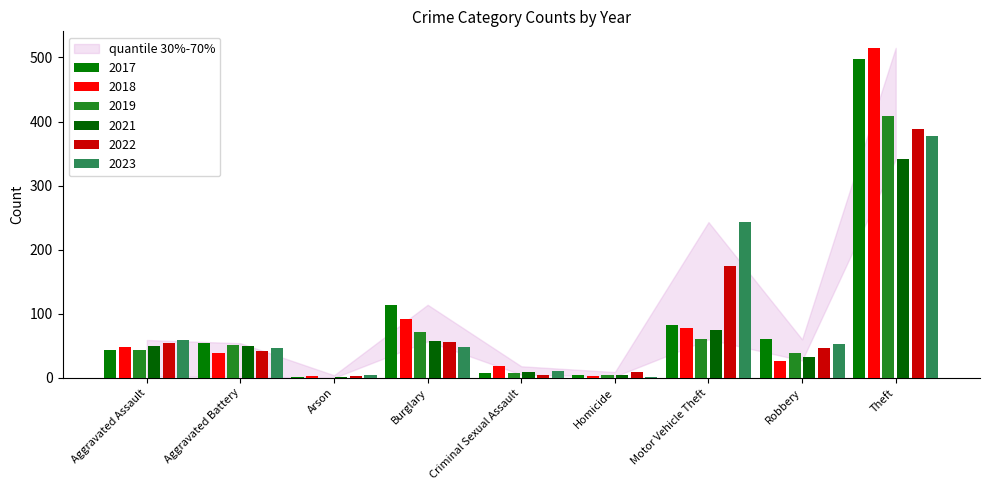

List the series in order of their peak value, lowest first.

2021, 2023, 2022, 2019, 2017, 2018